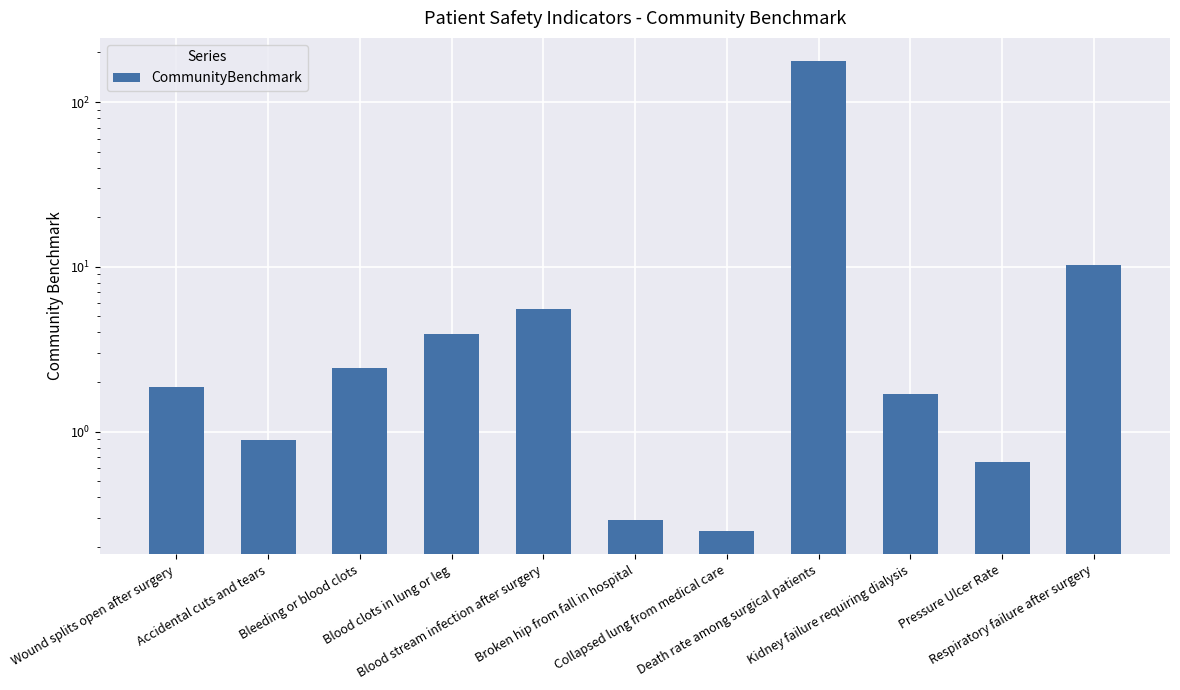

Is it true that the value at Collapsed lung from medical care is 0.4?

False